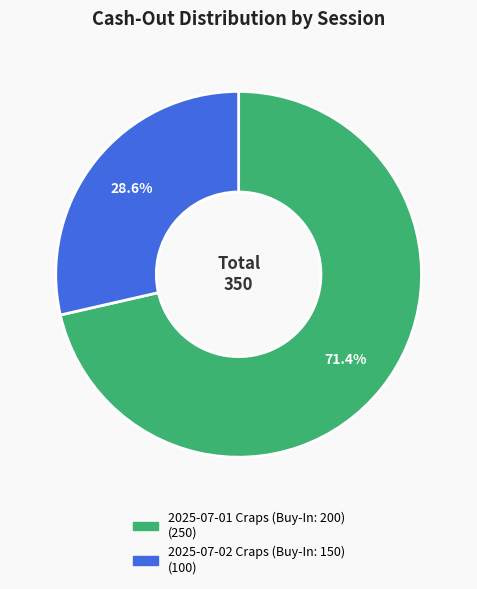

To the nearest percent, what is the difference between the 2025-07-01 Craps (Buy-In: 200) and 2025-07-02 Craps (Buy-In: 150) slice percentages?

43%